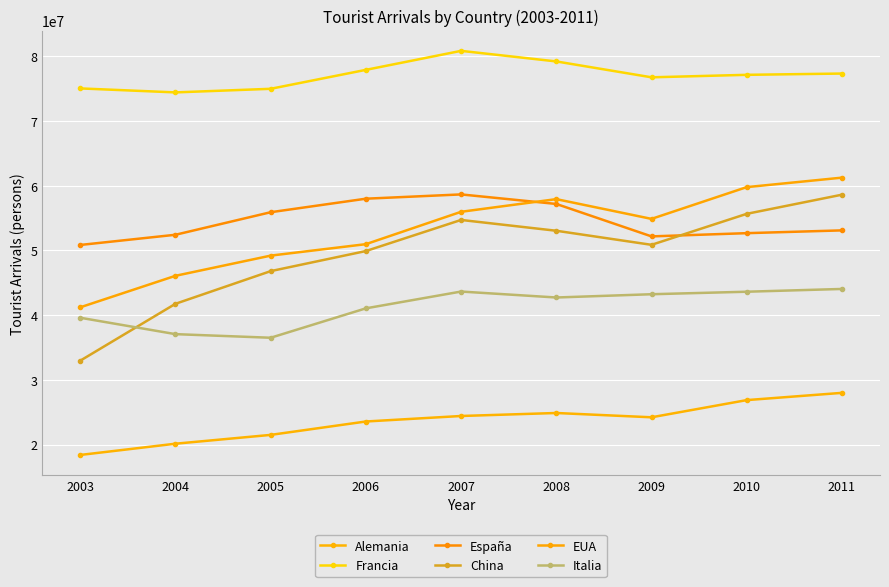

In Alemania, how many points are higher than both neighbors (excluding endpoints)?

1